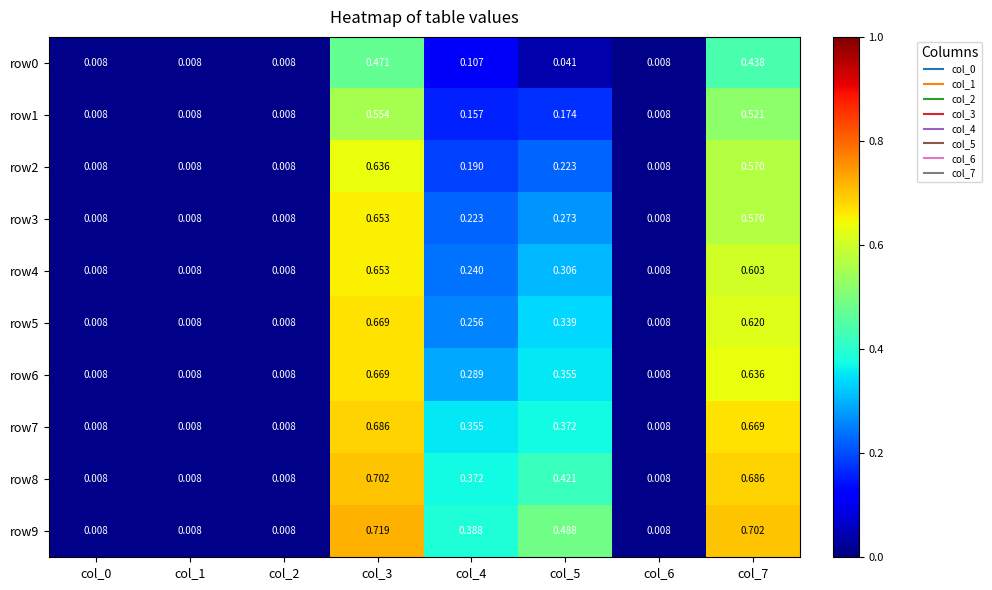

Is the value of row9 at col_2 greater than the value of row7 at col_3?

No